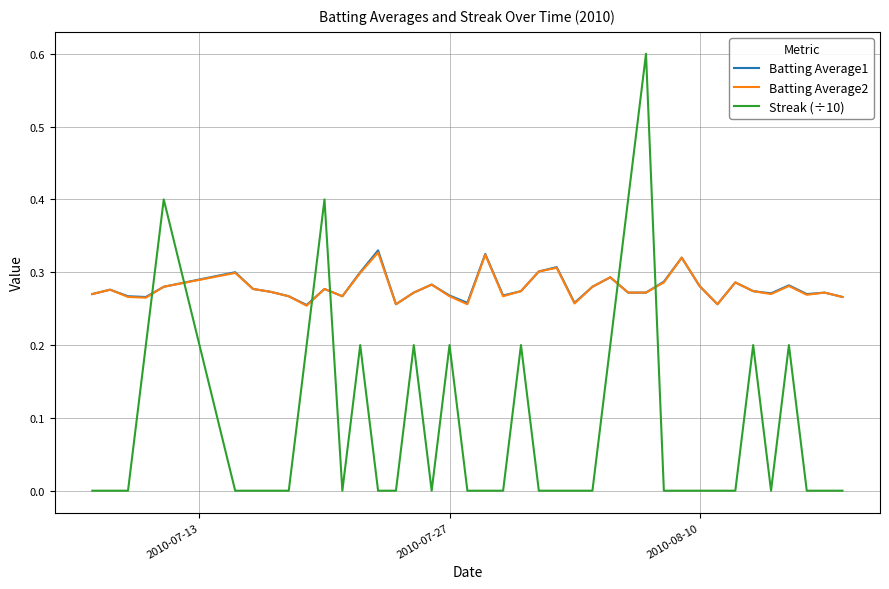

Which series has the largest range (max minus min)?

Streak (÷10)